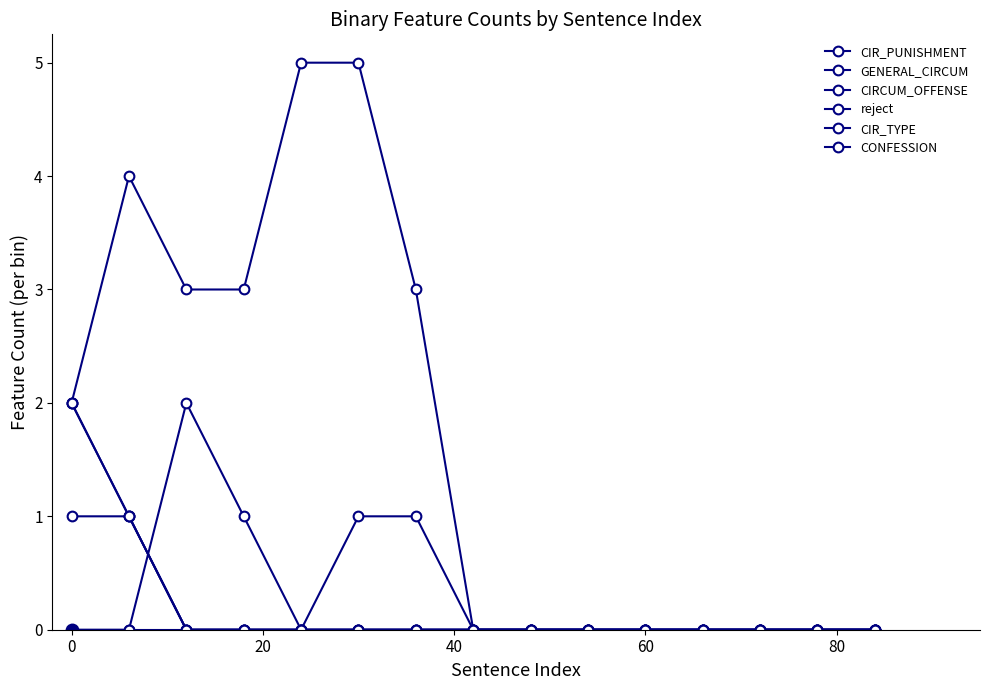

Which series has the largest total across all categories?

reject